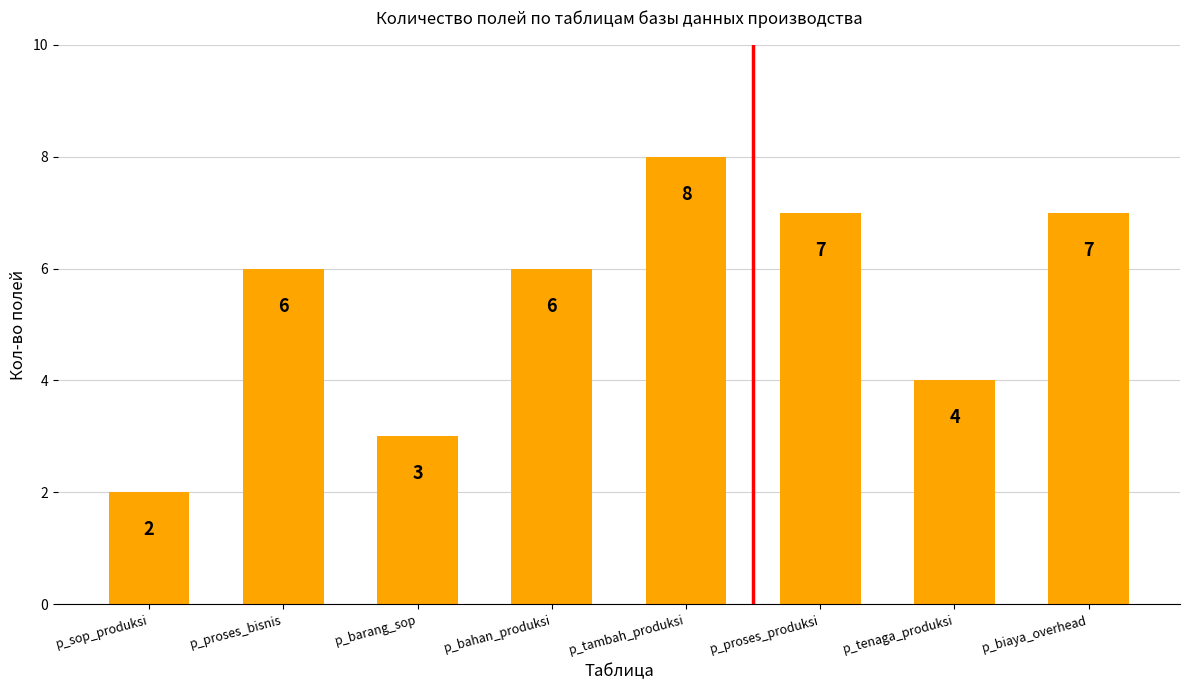

Between p_sop_produksi and p_biaya_overhead, which is larger?

p_biaya_overhead